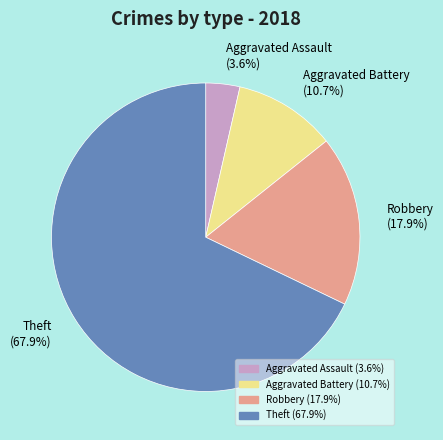

Rank the categories by value from highest to lowest.

Theft (67.9%), Robbery (17.9%), Aggravated Battery (10.7%), Aggravated Assault (3.6%)